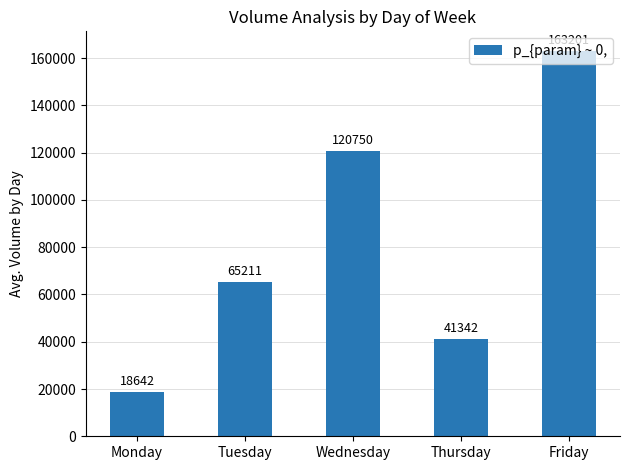

Rank the categories by value from lowest to highest.

Monday, Thursday, Tuesday, Wednesday, Friday